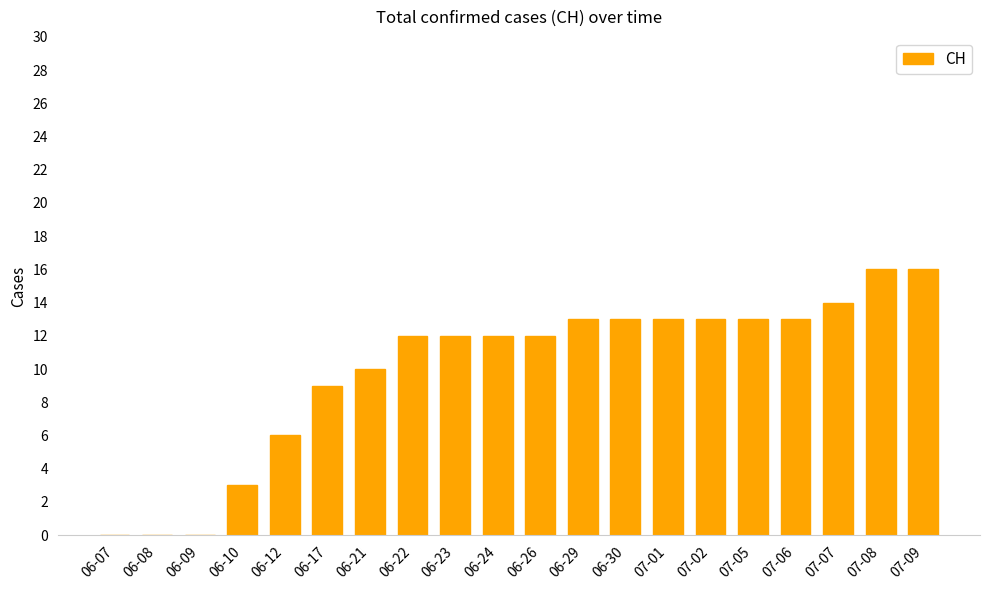

What is the sum of all values?

200